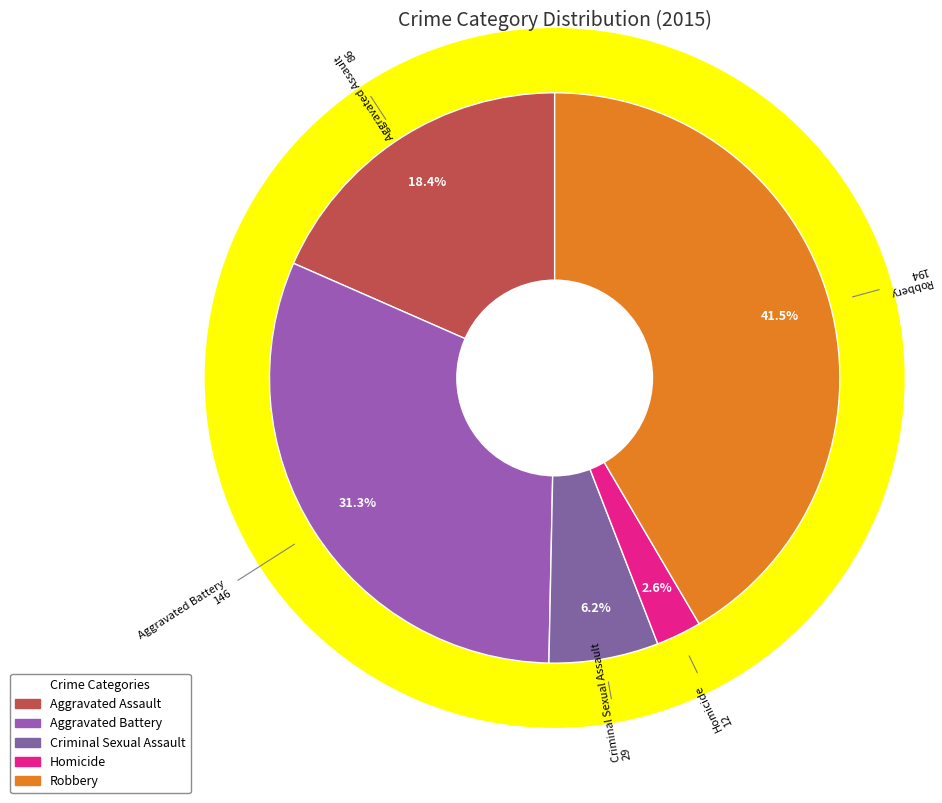

Is it true that Aggravated Assault is 18% of the pie?

True